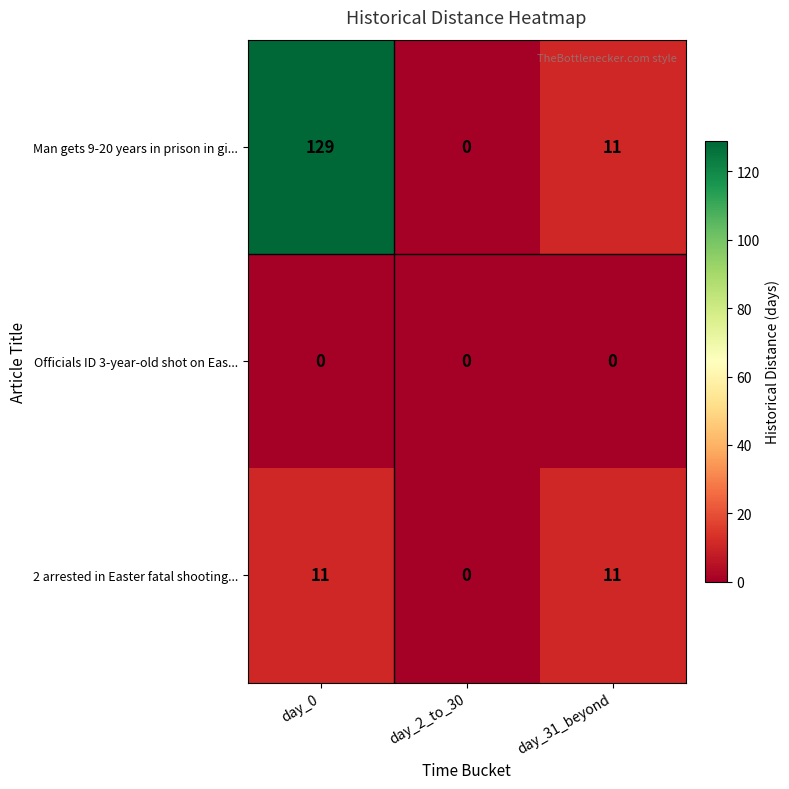

What is the greatest value displayed?

129